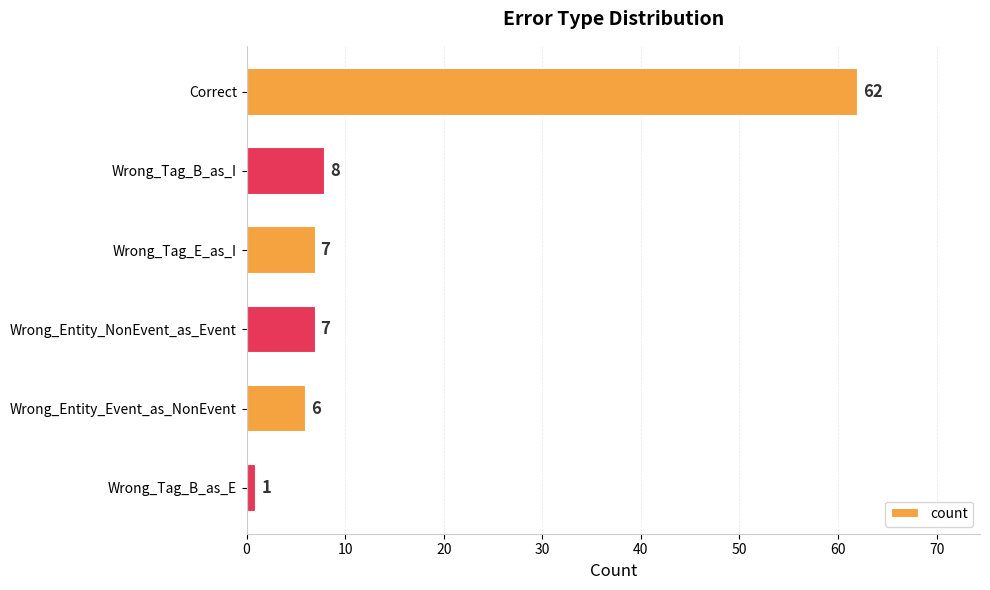

What is the label of the 5th bar from the bottom?

Wrong_Tag_B_as_I